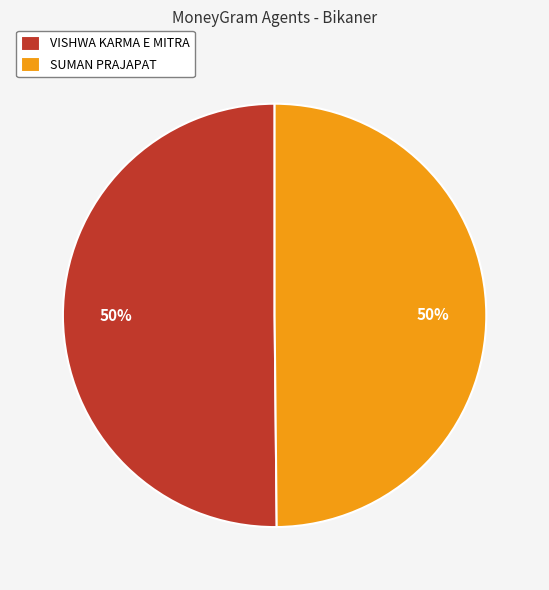

What percentage is the SUMAN PRAJAPAT slice, to the nearest percent?

50%